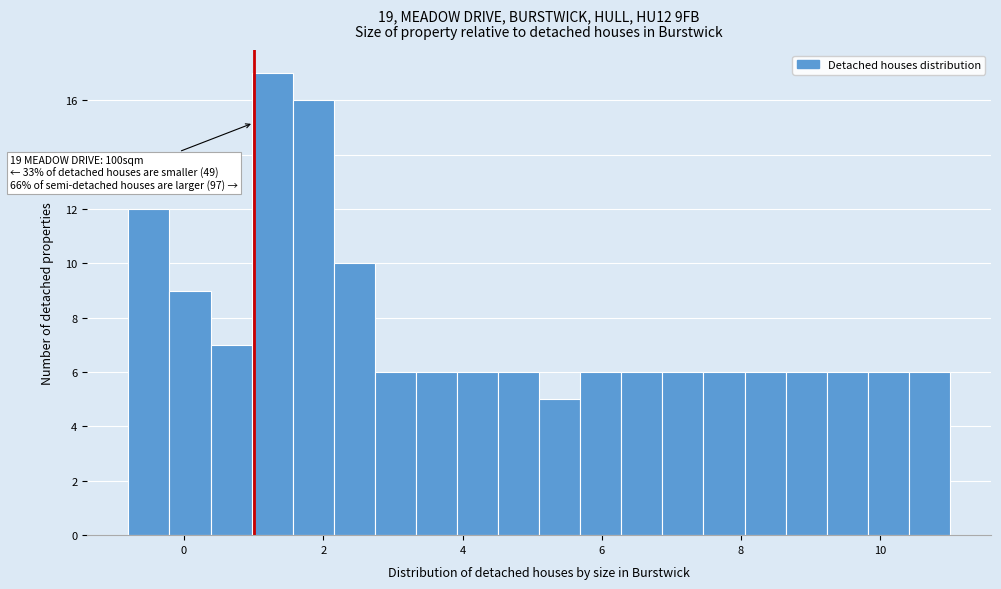

Around what value on the x-axis is the tallest bar? Give the approximate position of its centre, as read against the axis.

1.2